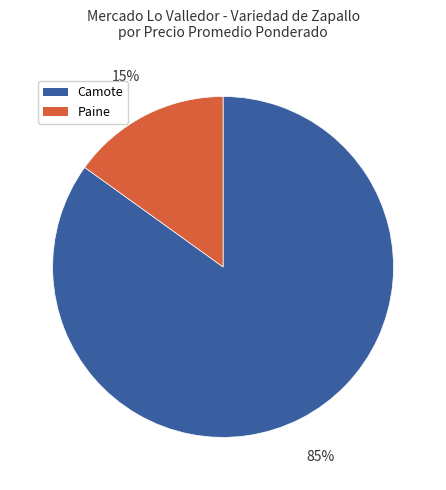

Count the number of slices in the pie.

2